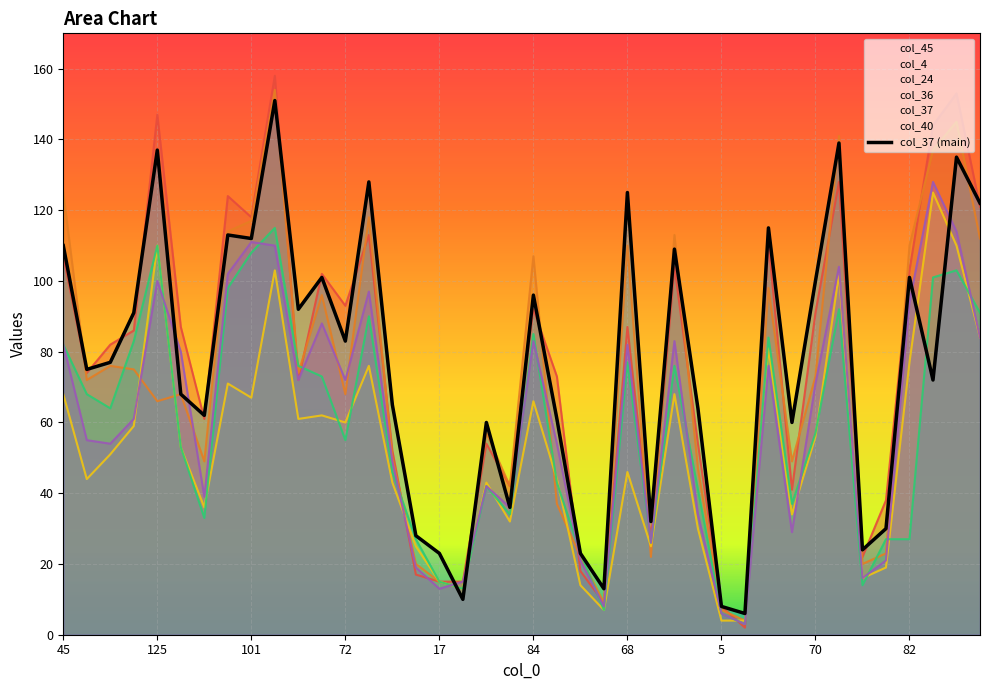

How many lines are shown in the chart?

6